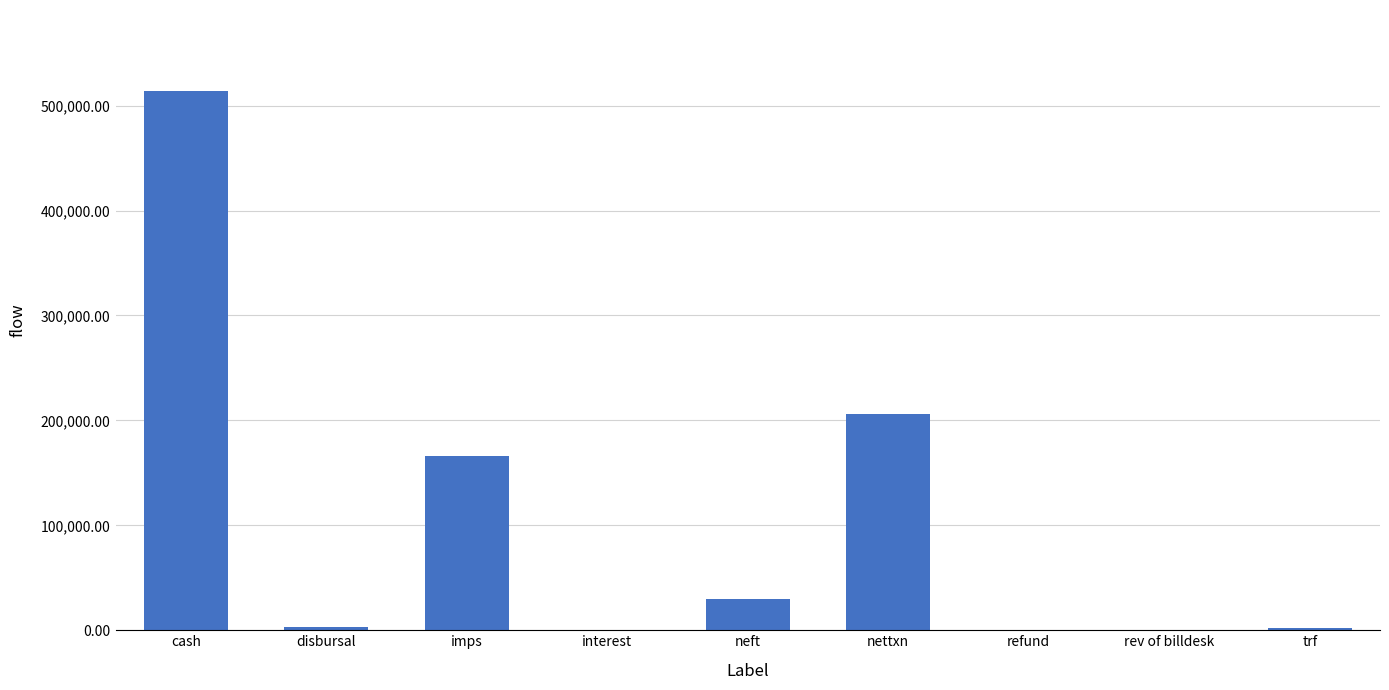

How many series are shown in this chart?

1